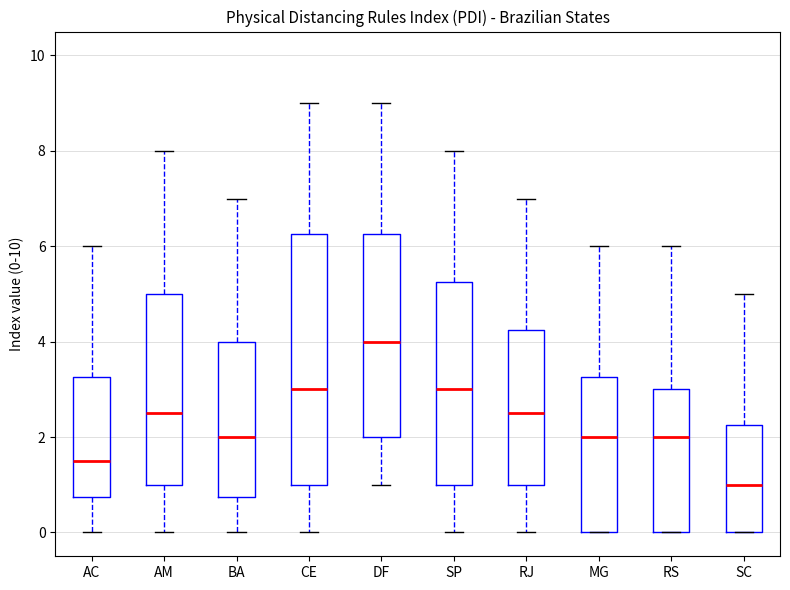

Reading left to right, read every box against the y-axis: the position of its median line, the range the box covers, and the ends of its whiskers. The values are not printed on the chart, so give them approximately, as read against the axis.

AC: median 1.6, box 0.8 to 3.2, whiskers 0.0 to 6.0
AM: median 2.6, box 1.0 to 5.0, whiskers 0.0 to 8.0
BA: median 2.0, box 0.8 to 4.0, whiskers 0.0 to 7.0
CE: median 3.0, box 1.0 to 6.2, whiskers 0.0 to 9.0
DF: median 4.0, box 2.0 to 6.2, whiskers 1.0 to 9.0
SP: median 3.0, box 1.0 to 5.2, whiskers 0.0 to 8.0
RJ: median 2.6, box 1.0 to 4.2, whiskers 0.0 to 7.0
MG: median 2.0, box 0.0 to 3.2, whiskers 0.0 to 6.0
RS: median 2.0, box 0.0 to 3.0, whiskers 0.0 to 6.0
SC: median 1.0, box 0.0 to 2.2, whiskers 0.0 to 5.0